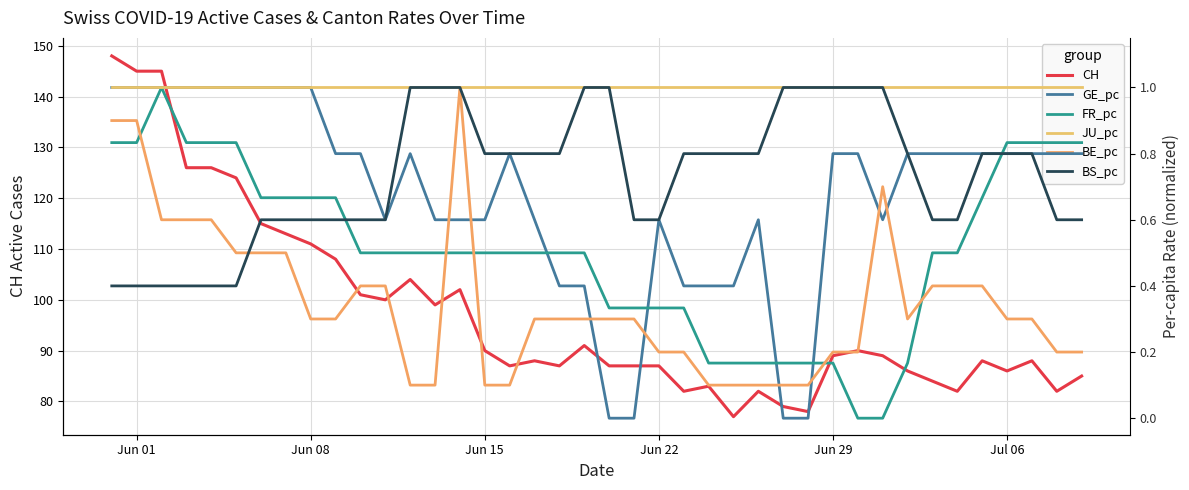

What is the highest value of the CH series?

148